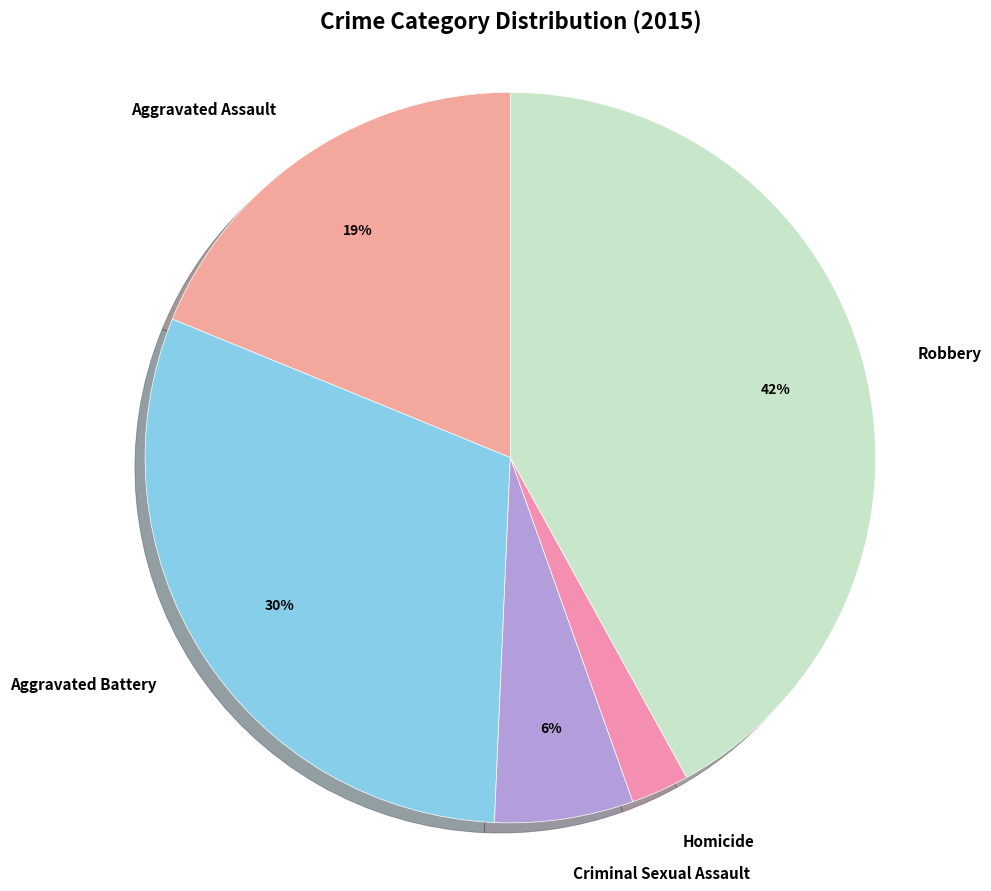

How many segments does this pie chart have?

5